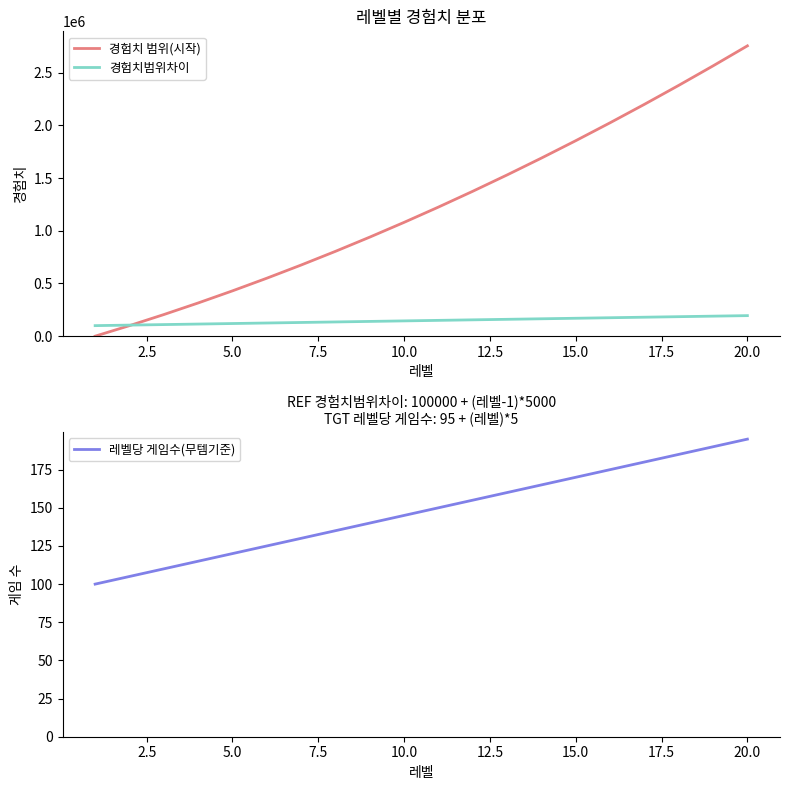

How many lines are shown in the chart?

3